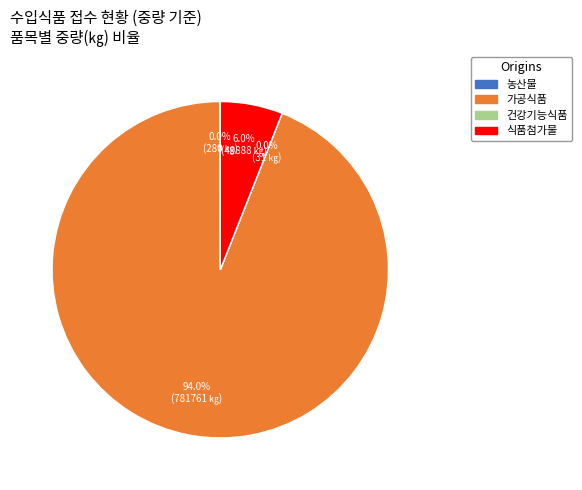

Does 가공식품 represent more than half of the total?

Yes